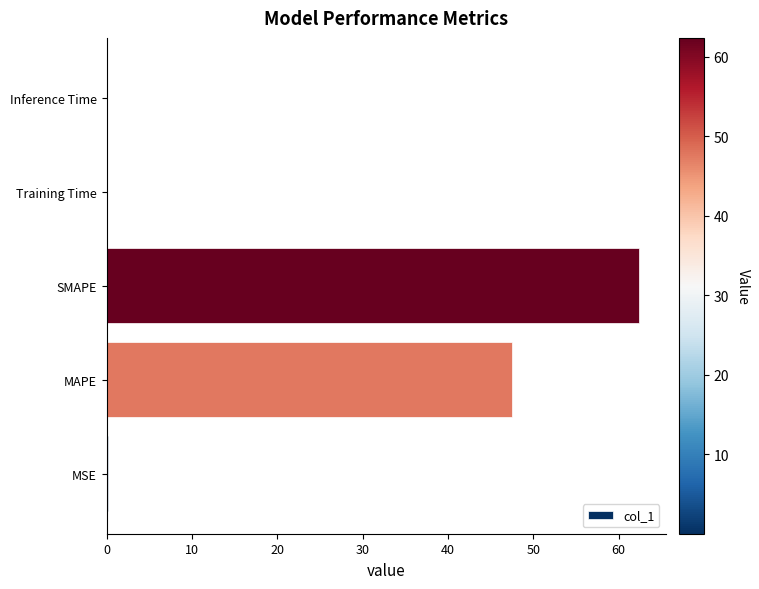

At which label is the value closest to 31?

MAPE